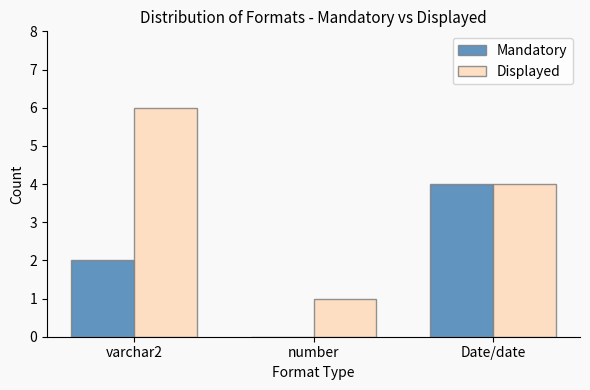

What is the sum of all Mandatory values?

6